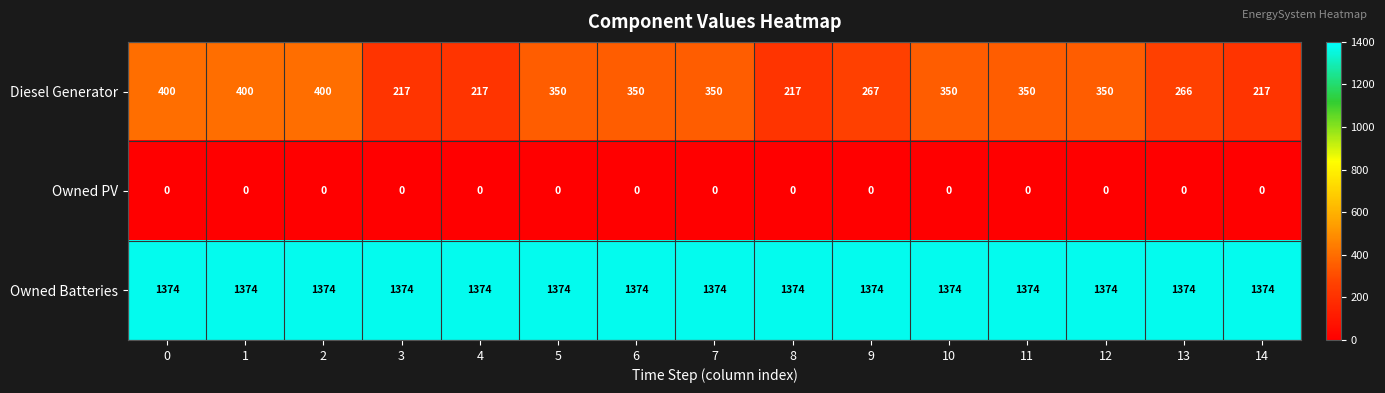

Between 1 and 5, which series saw the biggest shift?

Diesel Generator